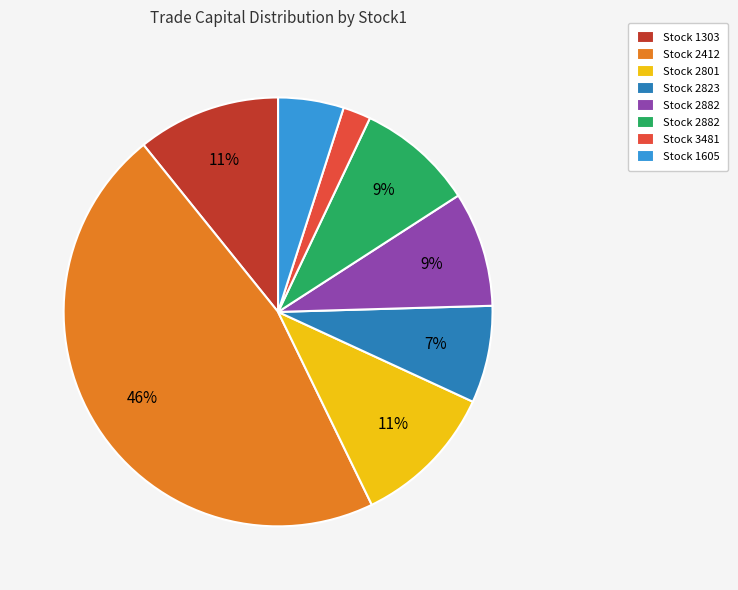

To the nearest percent, what is the difference between the largest and smallest slice percentages?

44%